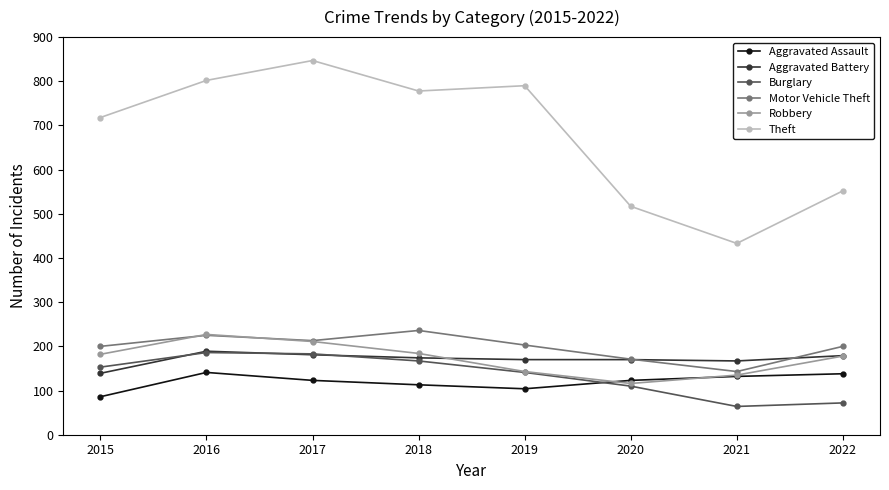

What is the value of the Motor Vehicle Theft point at the 1st from the left?

200